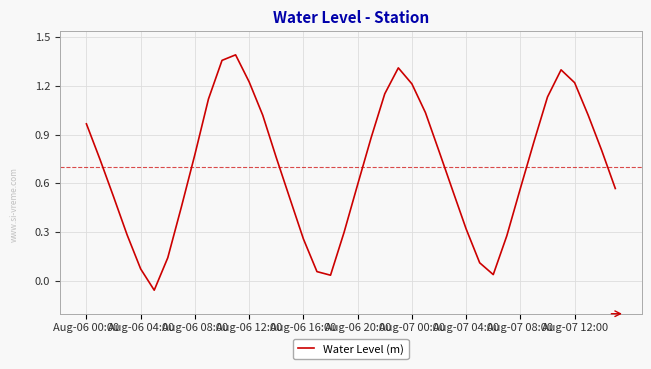

What is the difference between the maximum and minimum values?

1.5